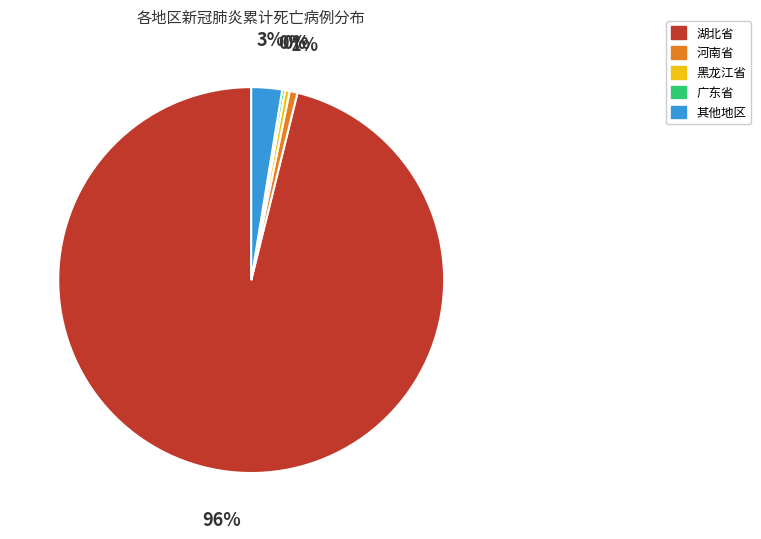

Does any single category account for the majority?

Yes